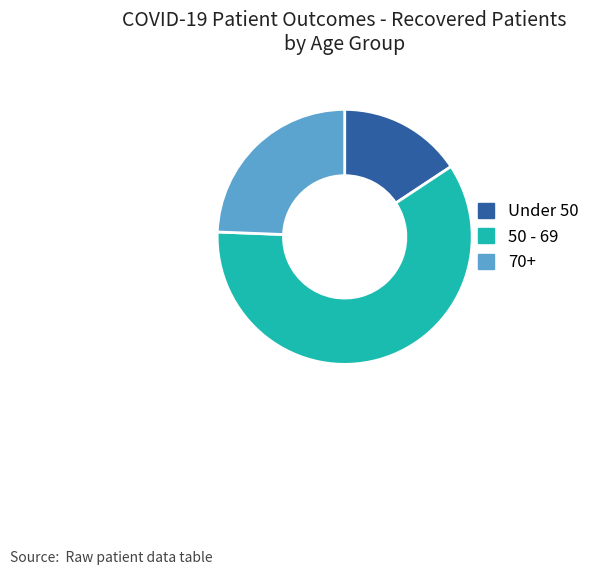

Is there a majority slice in this chart?

Yes